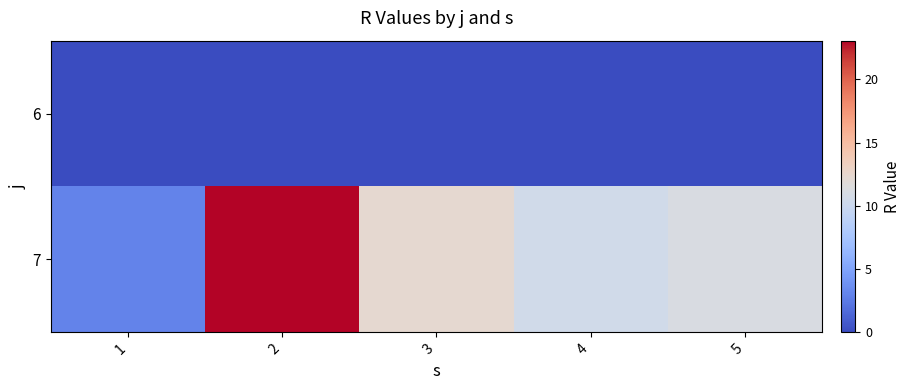

Reading left to right, what are all the values shown in this chart?

6: 1=0.0	2=0.0	3=0.0	4=0.0	5=0.0
7: 1=3.0	2=23.1	3=12.3	4=10.5	5=11.1